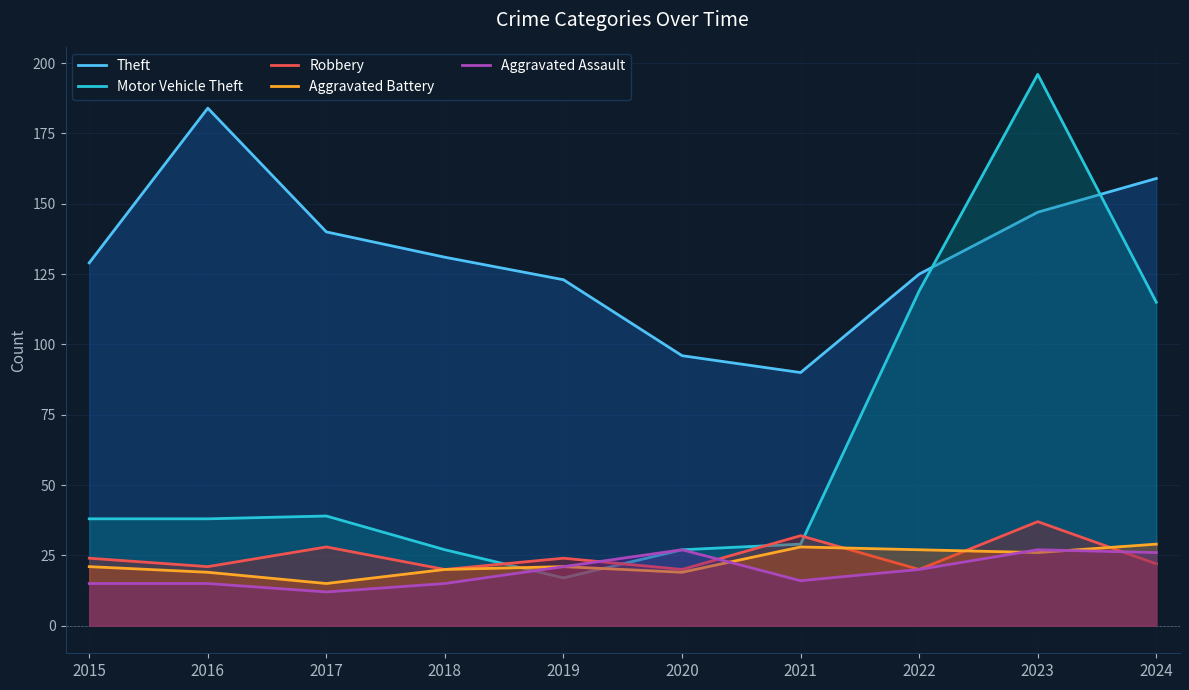

How many times do Motor Vehicle Theft and Aggravated Battery cross each other?

2